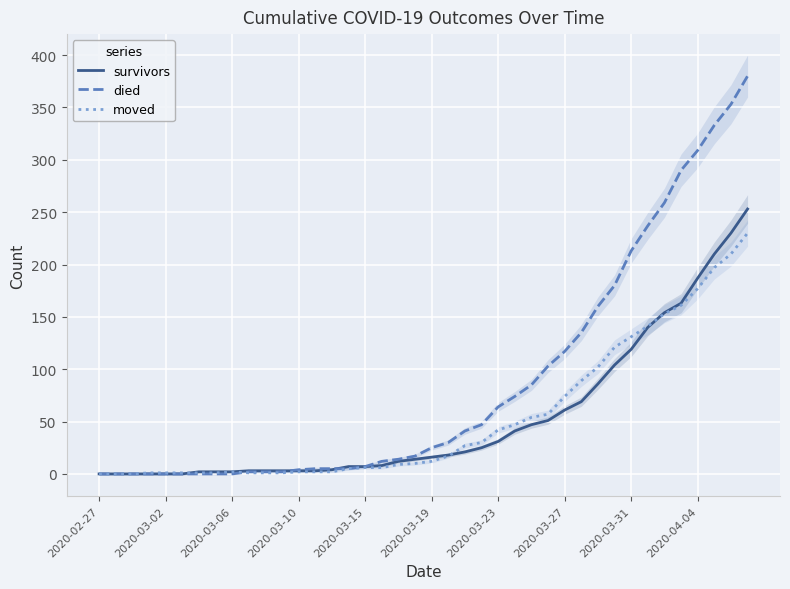

The survivors series shows 2 at 14. True or false?

False